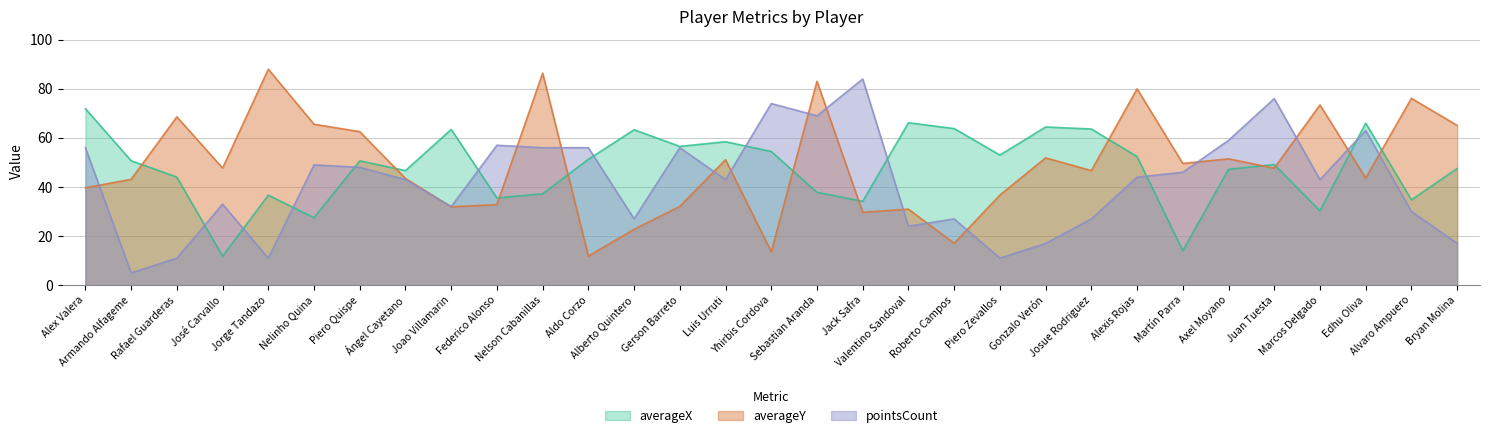

Which label corresponds to the smallest value in the chart?

Armando Alfageme